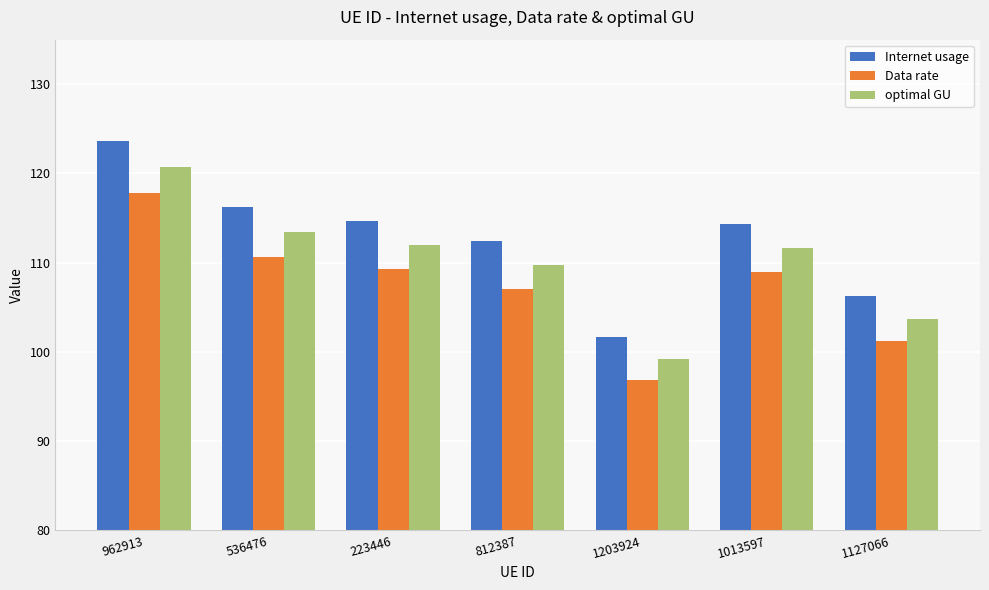

What are all the series names shown in the legend?

Internet usage, Data rate, optimal GU